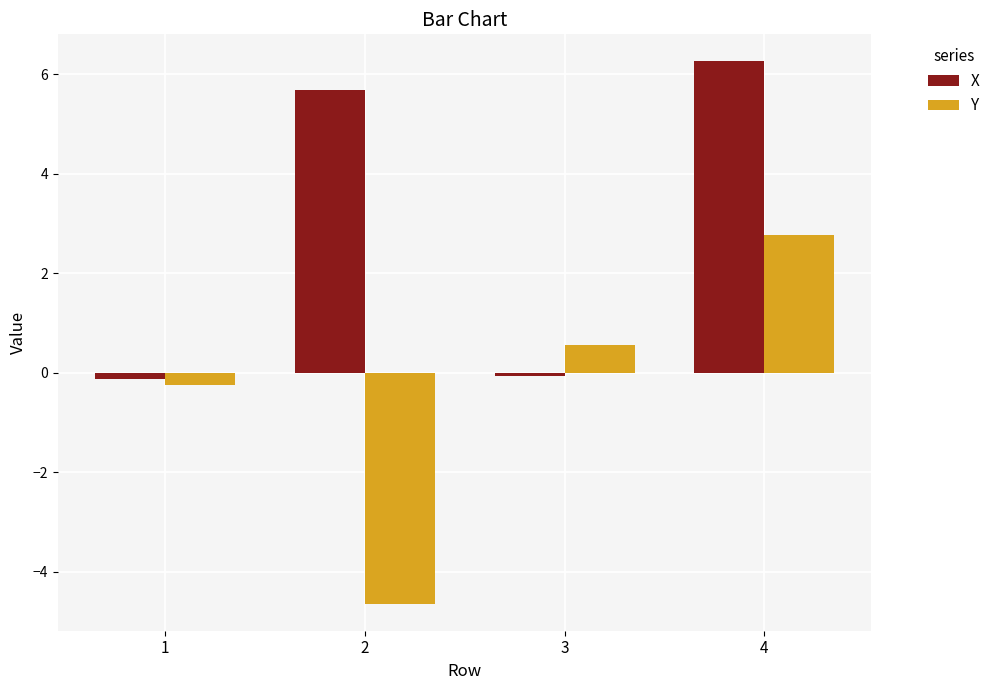

Which series has the largest range (max minus min)?

Y